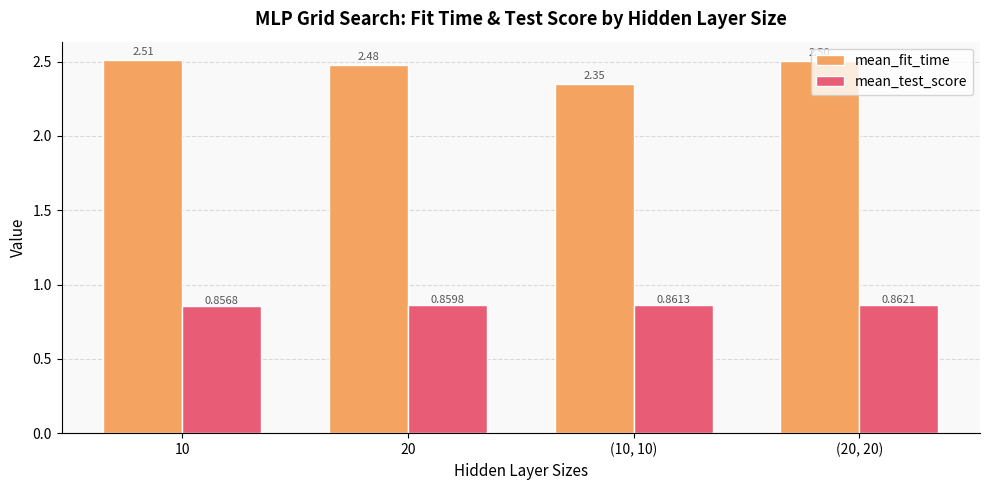

At which category is the sum across all series the highest?

(20, 20)